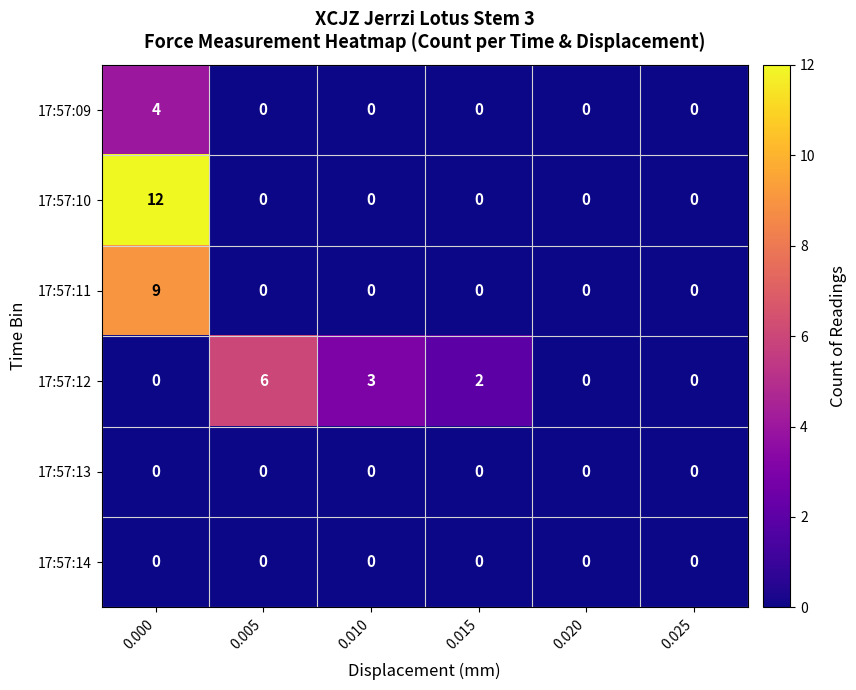

At which label is 17:57:12 closest to 3?

0.010